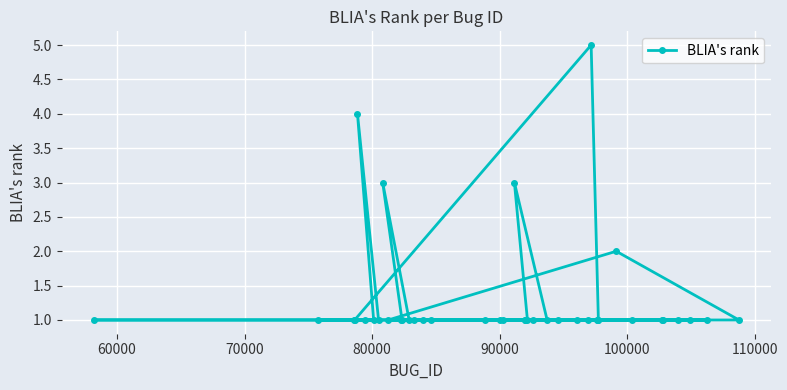

What is the value of the 20th point from the left?

3